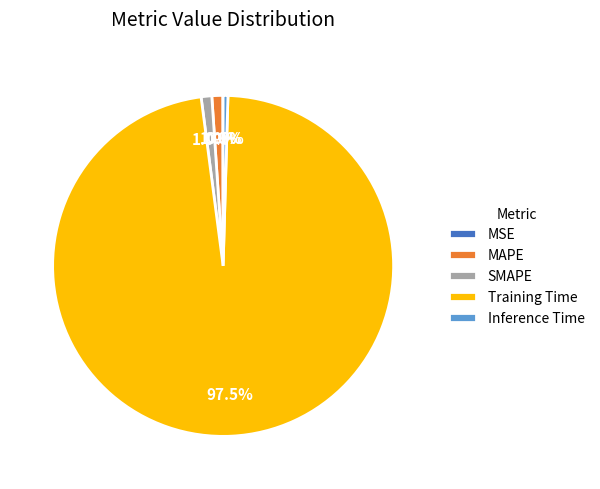

Do SMAPE and Training Time together represent more than half of the pie?

Yes